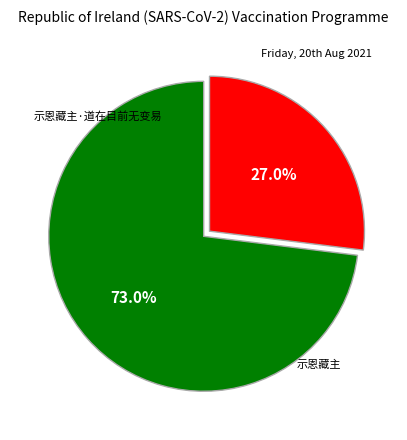

Which category has the biggest portion of the pie?

示恩藏主